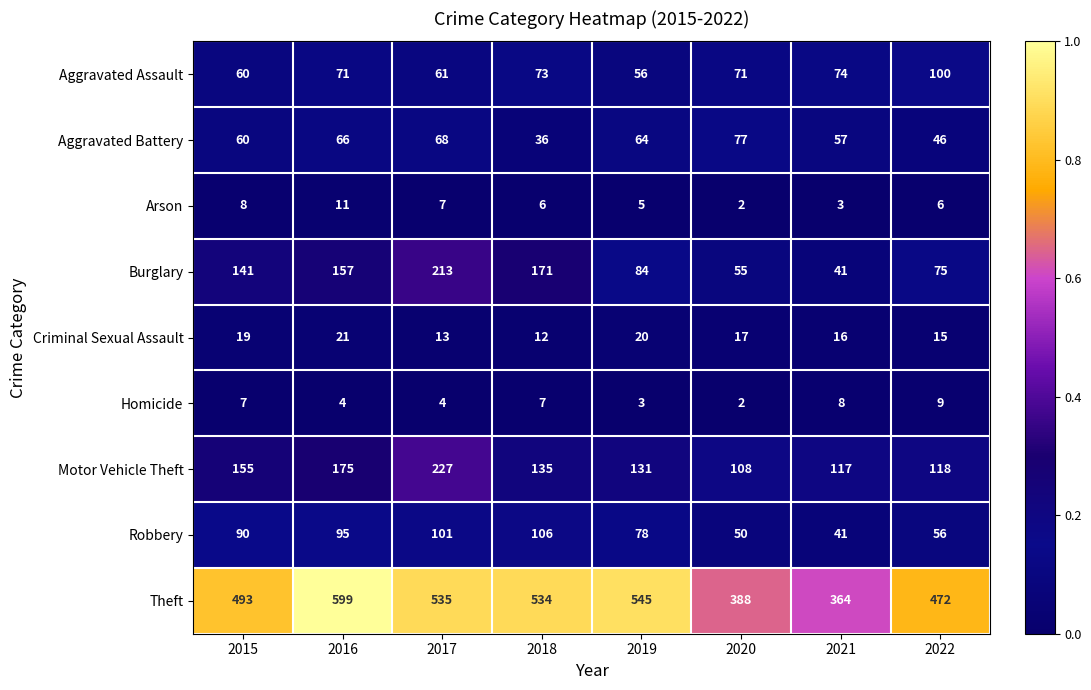

Count the number of categories in the chart.

8